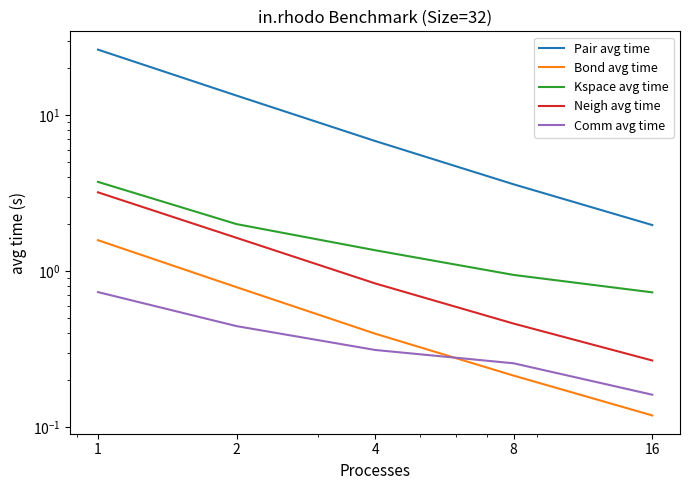

What is the maximum value shown in the chart?

26.3